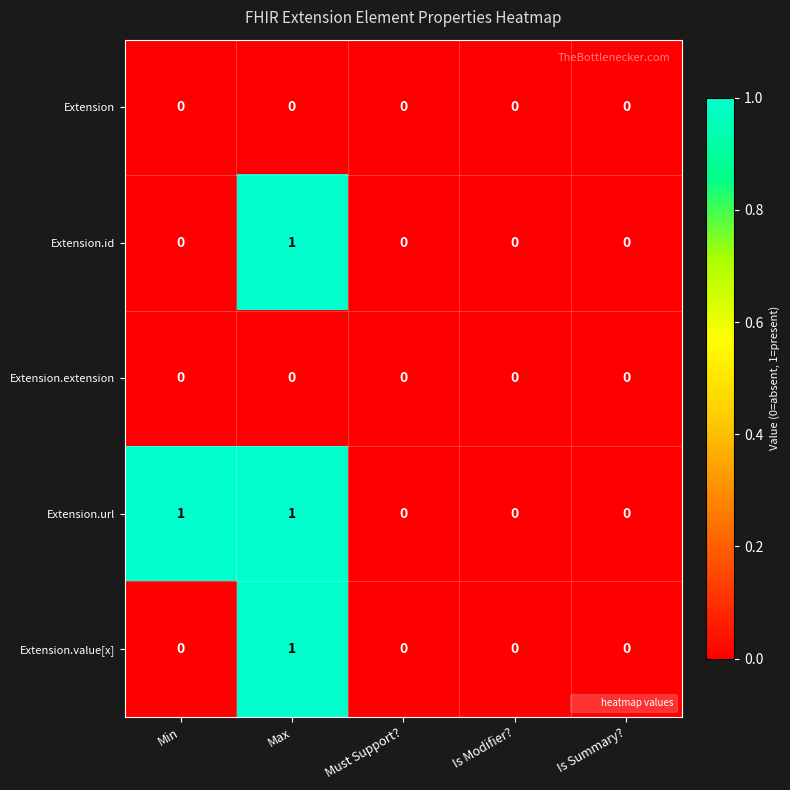

Reading right to left, transcribe all the data shown in this chart.

Extension: Is Summary?=0	Is Modifier?=0	Must Support?=0	Max=0	Min=0
Extension.id: Is Summary?=0	Is Modifier?=0	Must Support?=0	Max=1	Min=0
Extension.extension: Is Summary?=0	Is Modifier?=0	Must Support?=0	Max=0	Min=0
Extension.url: Is Summary?=0	Is Modifier?=0	Must Support?=0	Max=1	Min=1
Extension.value[x]: Is Summary?=0	Is Modifier?=0	Must Support?=0	Max=1	Min=0